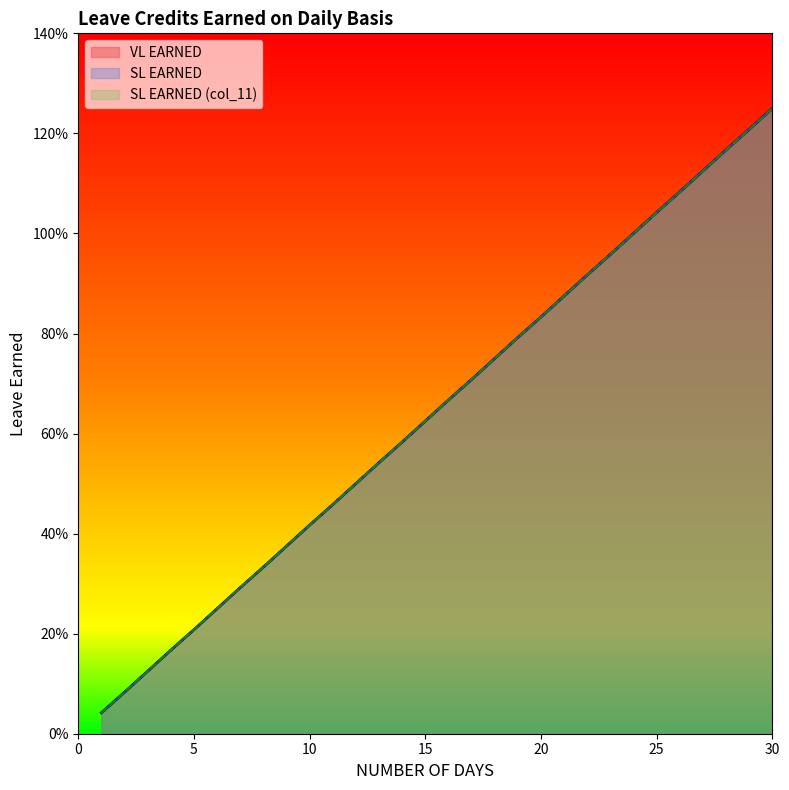

What is the average value of the SL EARNED series?

0.6